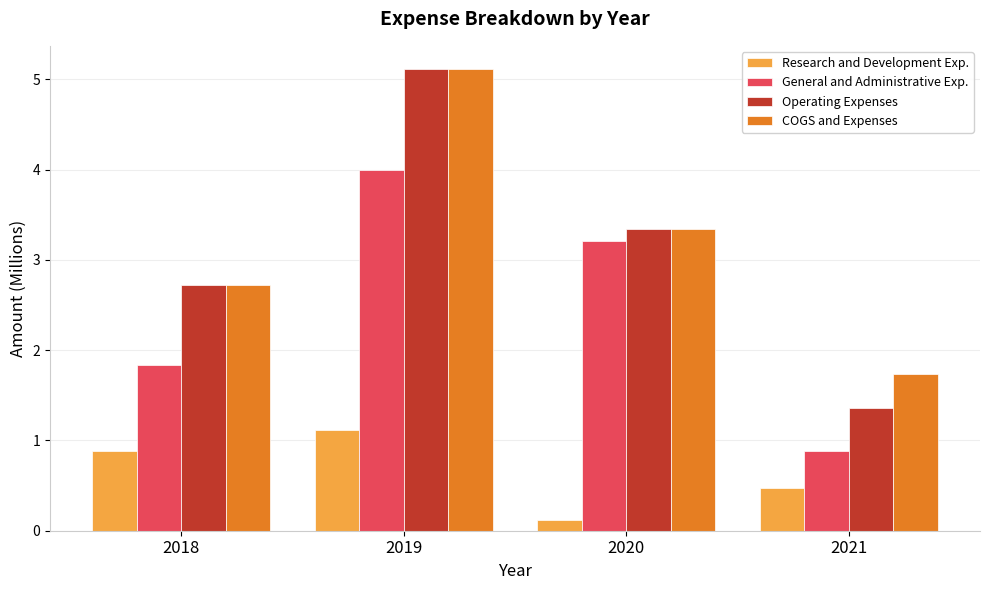

The Research and Development Exp. series shows 1.1 at 2019. True or false?

True